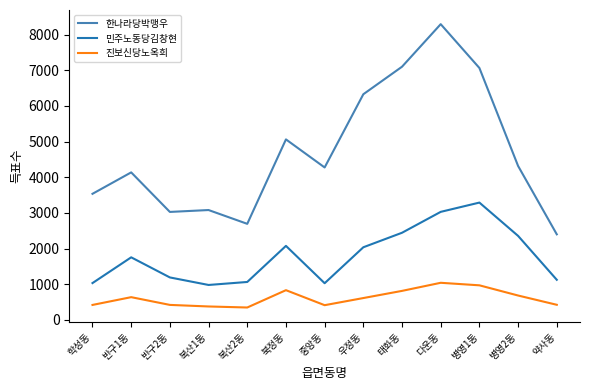

The 한나라당박맹우 series shows 7137 at 북정동. True or false?

False